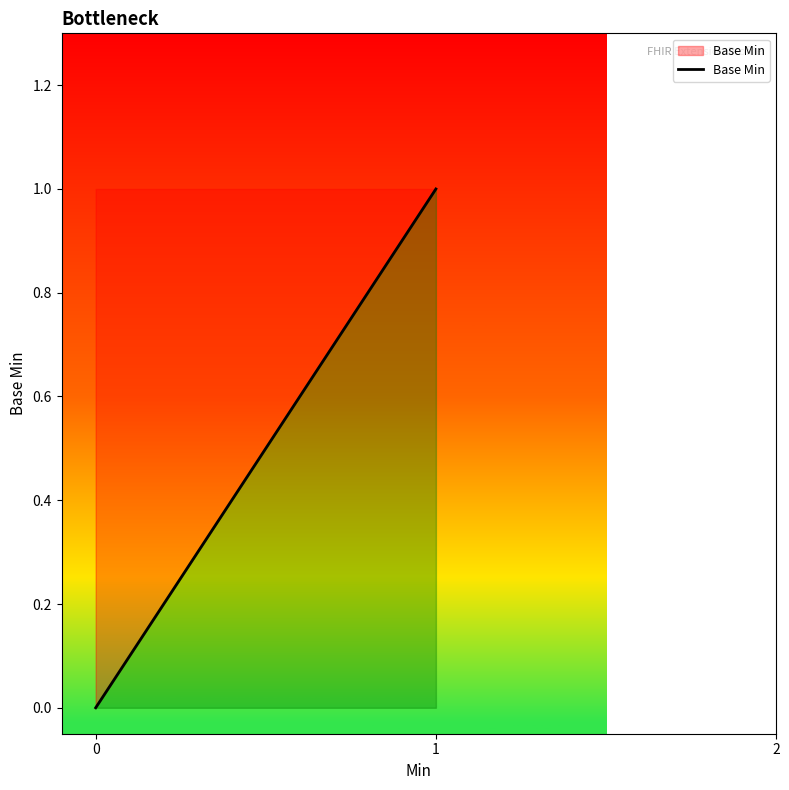

Count the number of values greater than 0.

1